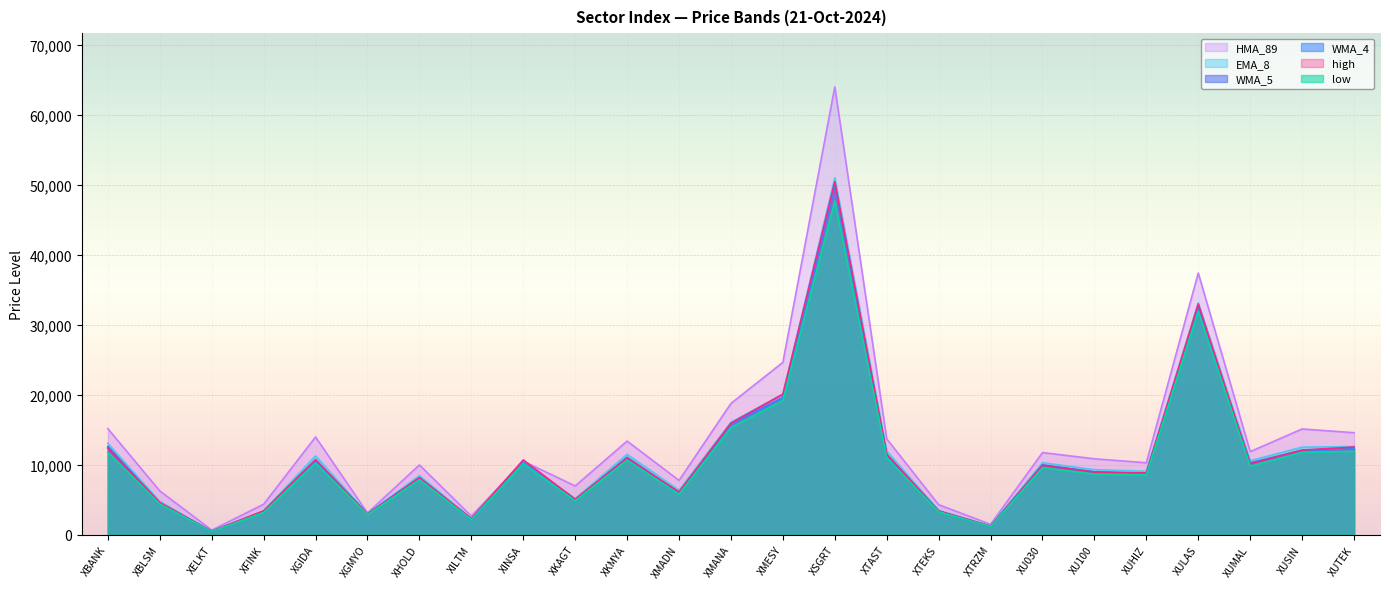

Reading left to right, extract all data points from this chart.

low: 11768.5	4374.9	446.6	3163.8	10215.4	2849.7	7846.0	2157.5	10116.7	4828.1	10644.1	5761.6	15278.0	19183.4	47684.7	10960.1	3256.8	1161.6	9567.2	8642.2	8531.2	31905.0	9776.7	11755.4	11897.5
WMA_4: 12394.3	4481.6	456.8	3279.6	10567.3	2915.7	8076.9	2200.2	10300.8	4918.2	10944.4	5930.4	15744.8	19523.6	49863.2	11337.5	3337.4	1179.9	9870.6	8887.6	8692.3	32243.0	10127.0	11987.1	12256.6
WMA_5: 12583.2	4501.9	457.9	3294.2	10638.6	2940.0	8139.5	2214.4	10282.7	4934.6	11028.2	5986.4	15836.5	19540.5	50037.0	11416.4	3346.3	1182.4	9950.0	8956.1	8732.5	32367.7	10232.9	12052.9	12284.2
EMA_8: 13030.7	4737.0	472.4	3391.1	11241.9	2983.2	8420.7	2297.8	10384.8	5142.4	11462.4	6345.4	16048.3	20064.0	50986.4	11931.4	3458.1	1225.0	10267.7	9274.1	9041.4	33098.2	10556.8	12490.8	12577.9
HMA_89: 15131.2	6235.8	634.3	4332.2	13947.2	3082.1	9951.8	2641.9	10490.8	6948.4	13360.9	7737.2	18739.1	24613.6	63979.9	13680.0	4270.4	1461.0	11717.4	10826.2	10264.4	37379.2	11851.4	15089.0	14558.6
high: 12293.7	4566.6	466.1	3390.0	10701.8	2917.2	8102.2	2278.2	10665.8	5041.0	10933.3	6084.8	15916.9	20065.8	50431.0	11464.7	3367.8	1196.8	9899.0	8921.6	8801.0	32967.2	10092.4	12065.5	12514.8